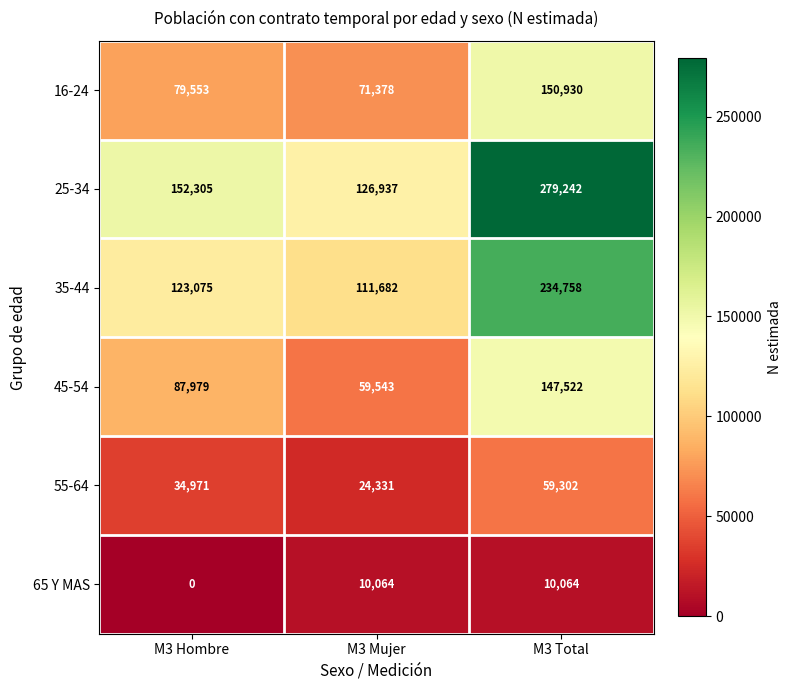

What is the sum of the 35-44 values at M3 Total and M3 Hombre?

357833